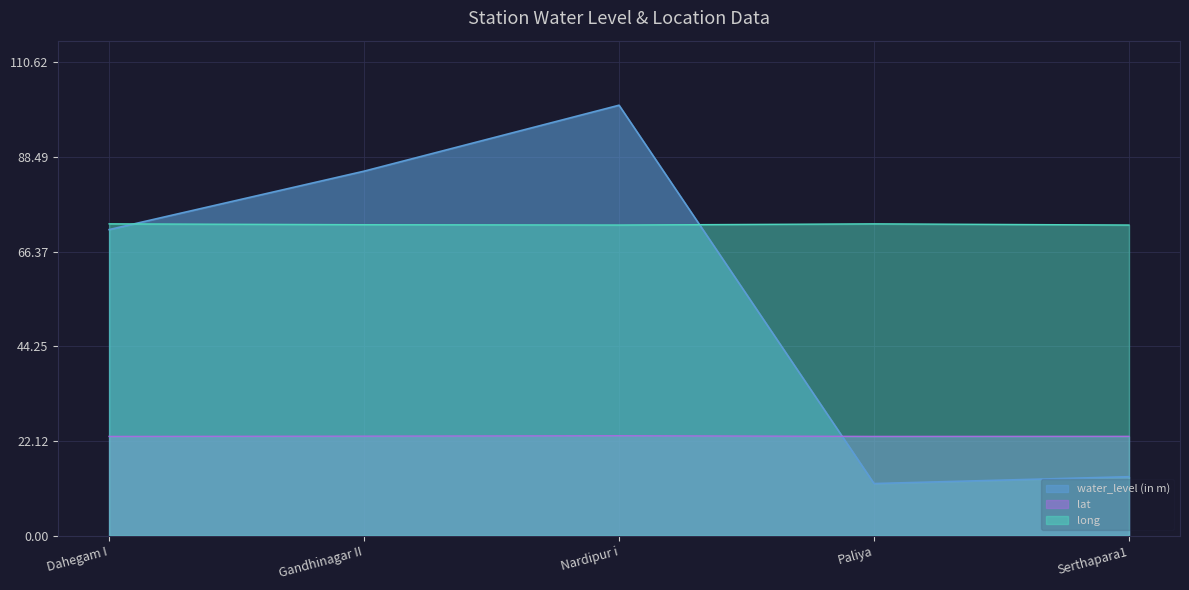

The lat series shows 10.4 at Dahegam I. True or false?

False